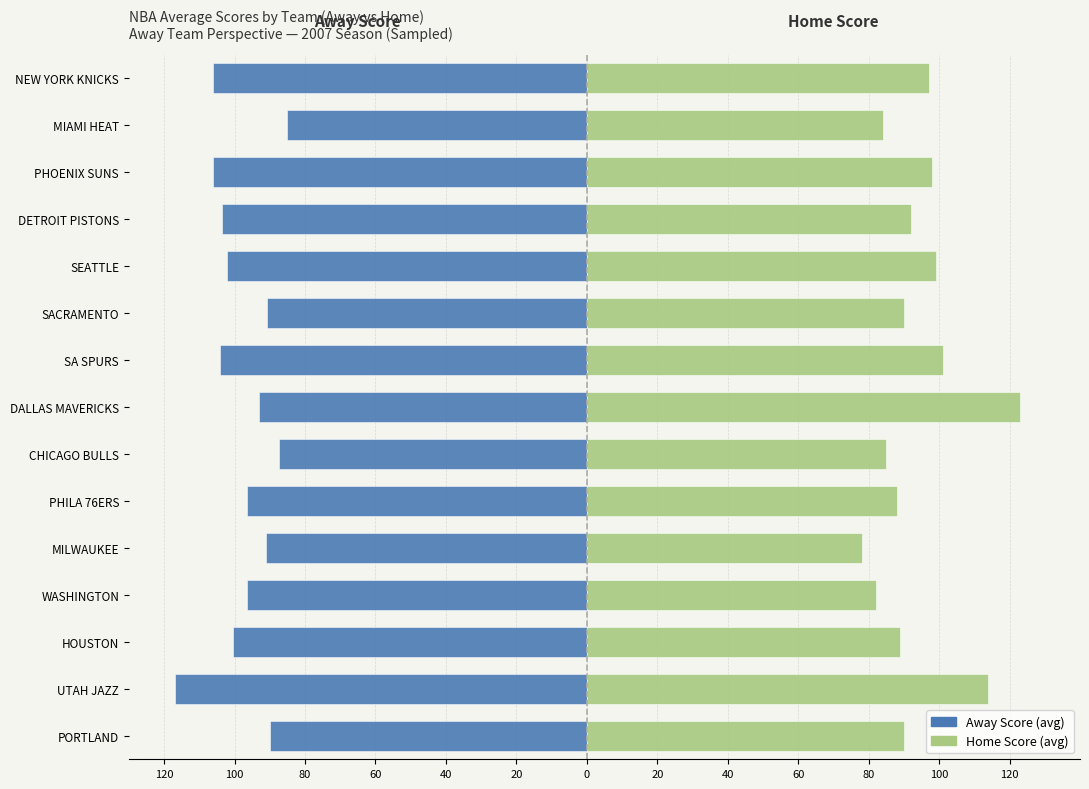

List the series in order of their peak value, highest first.

Home Score (avg), Away Score (avg)